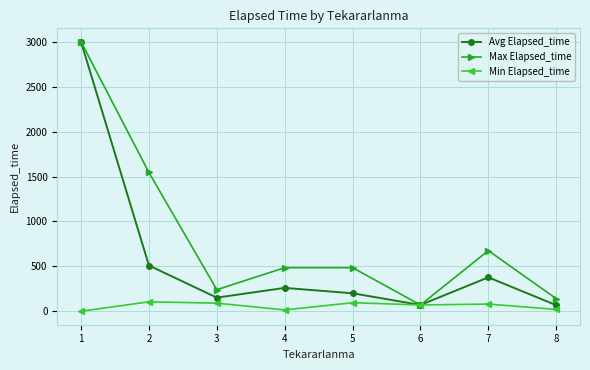

Which series has the largest range (max minus min)?

Avg Elapsed_time